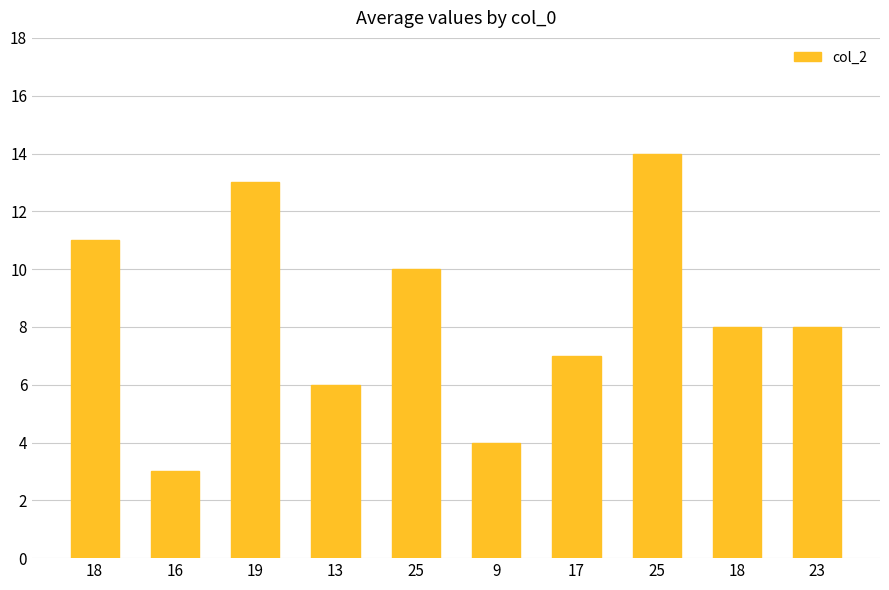

At which category does the chart reach its minimum across all series?

16